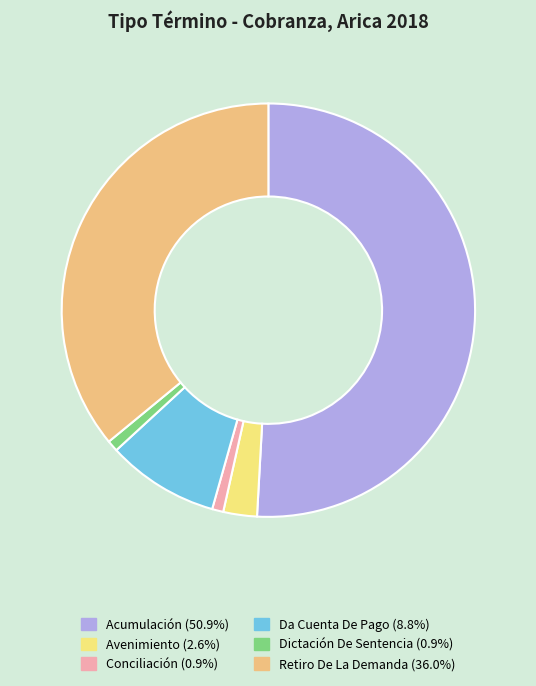

Count the number of slices in the pie.

6